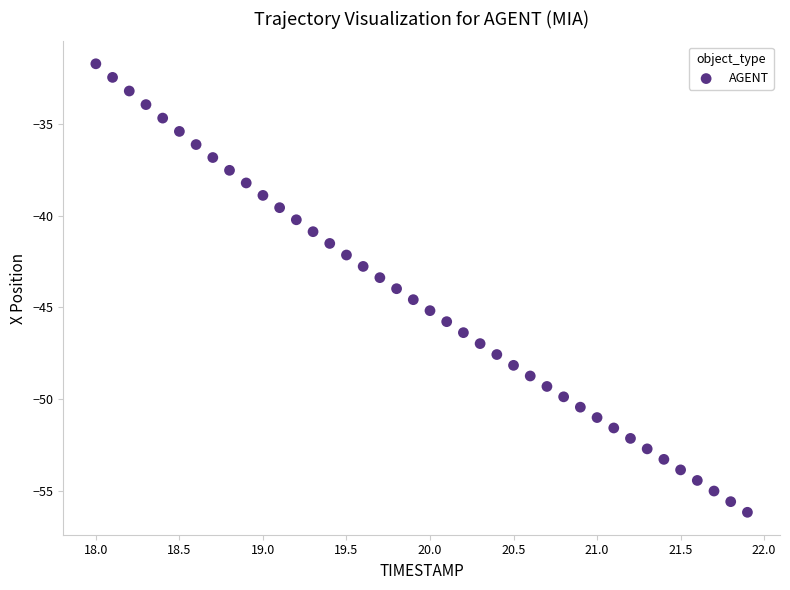

What is the range of Y values (max minus min)?

24.4